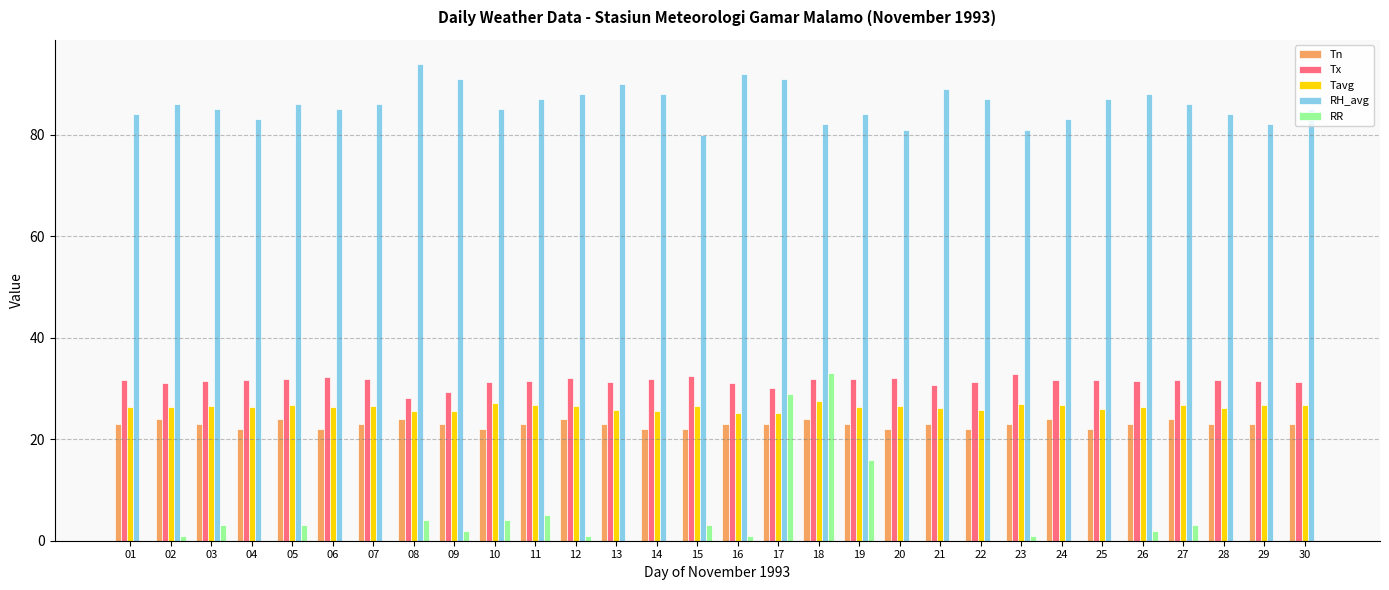

Is the value of Tx at 23 greater than the value of RH_avg at 19?

No